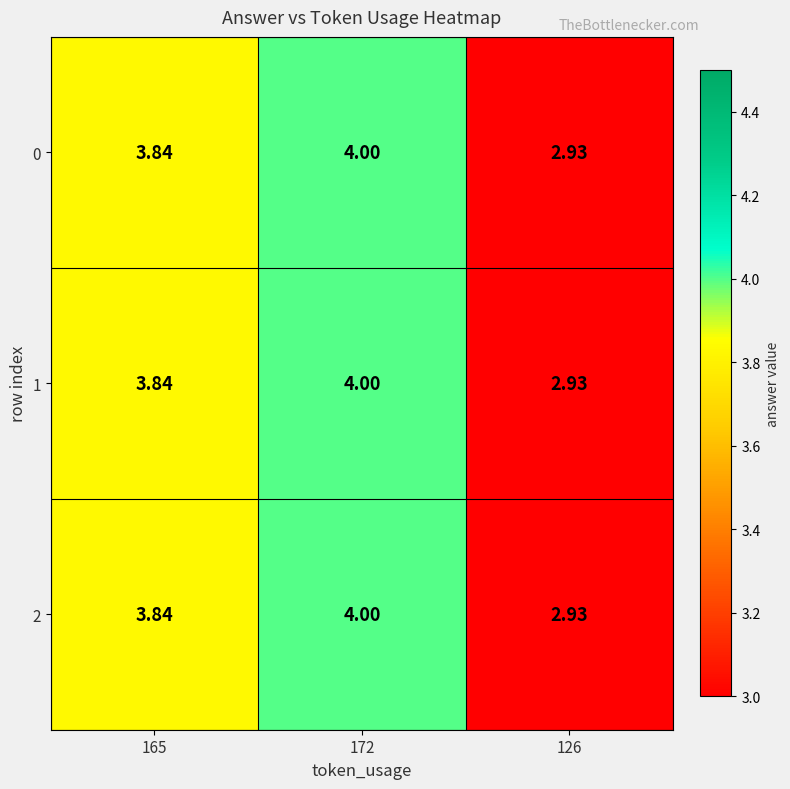

How many values in the 2 series are below 3?

1